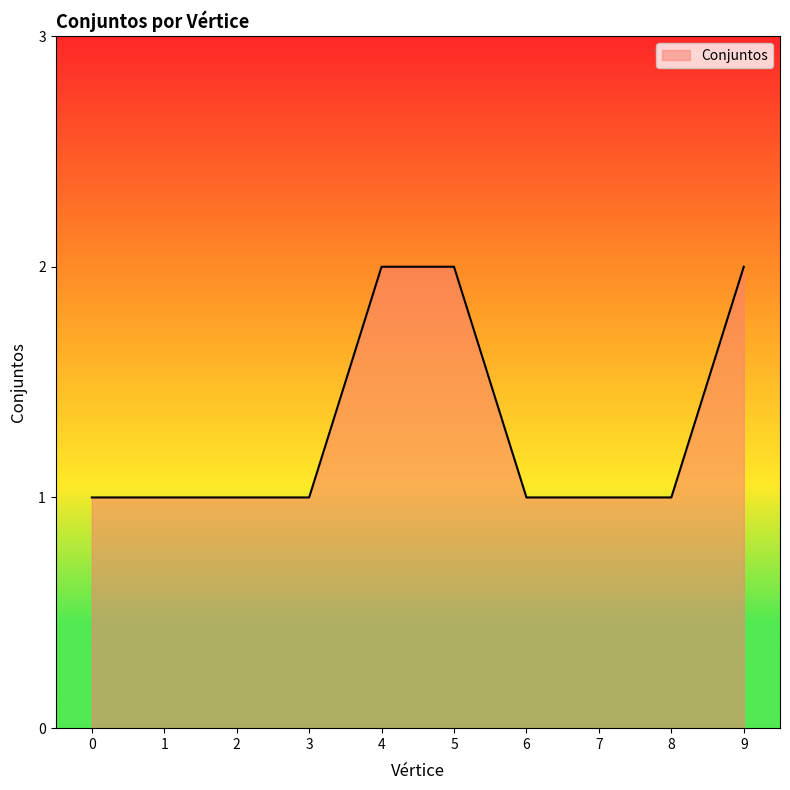

Does the chart display data point markers on the line(s)?

No